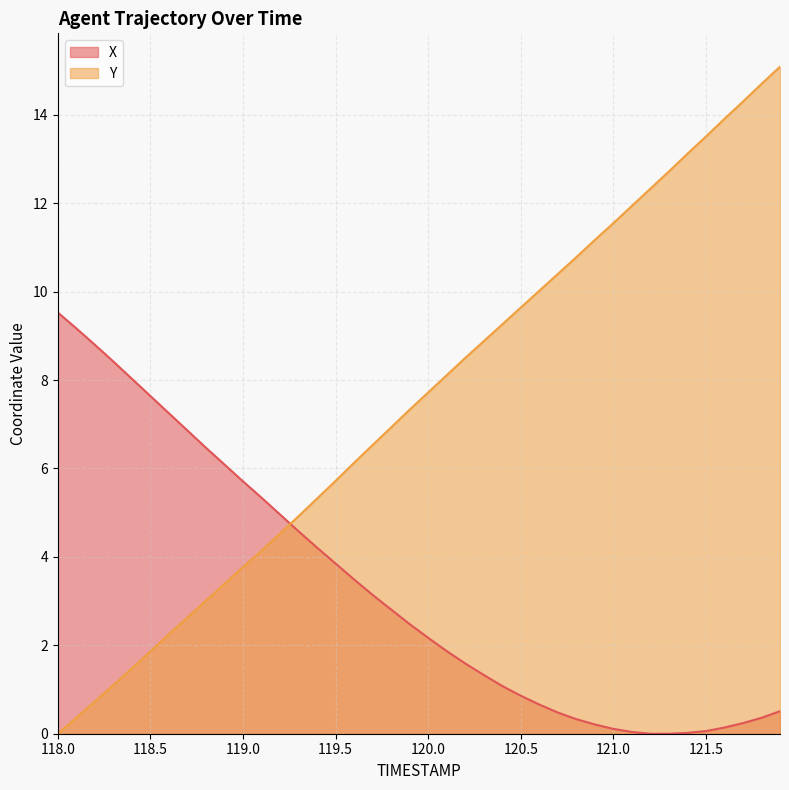

What position from the left is 120.8?

29